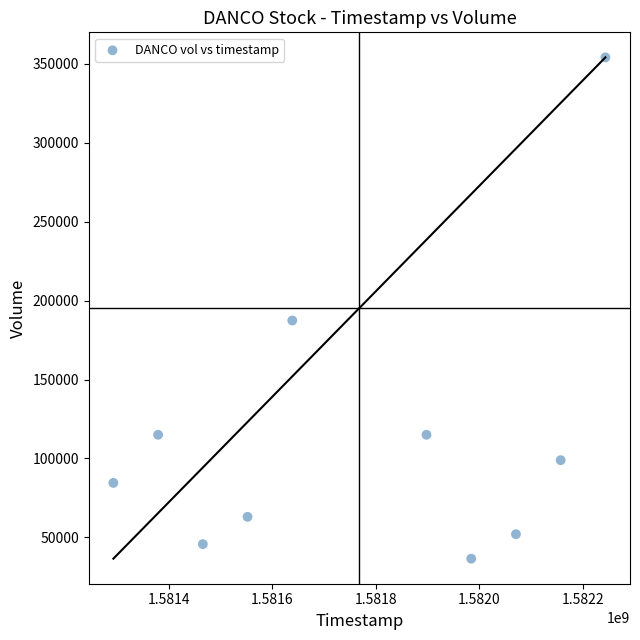

What is the range of Y values (max minus min)?

317600